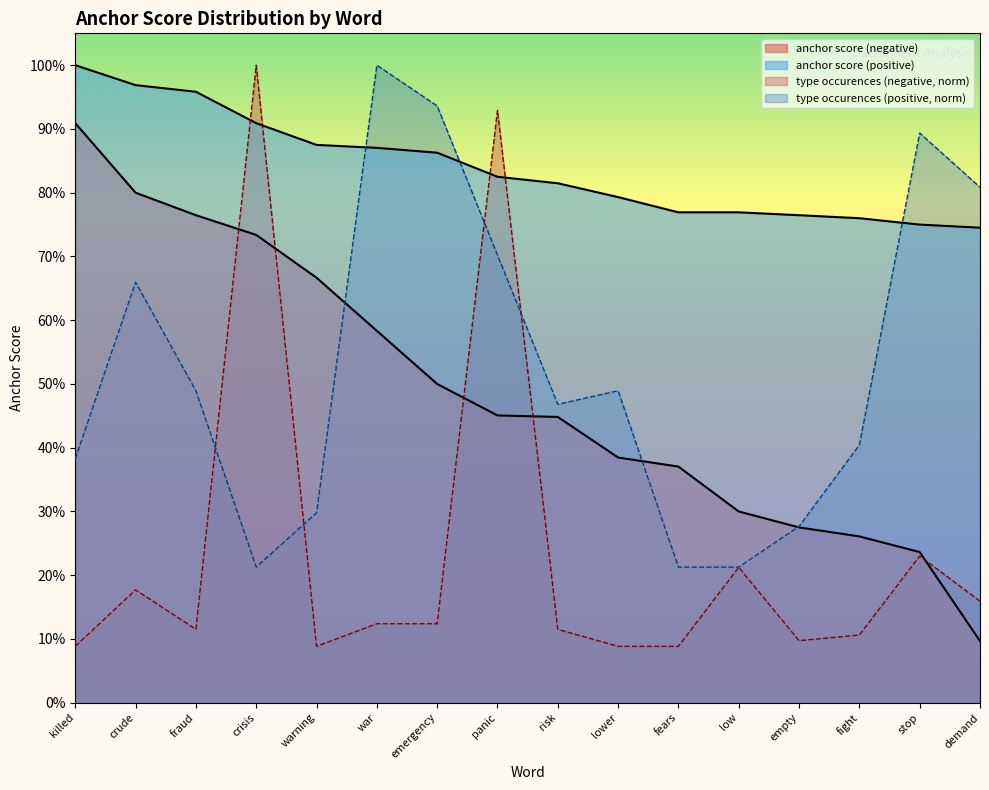

What is the difference between the highest and lowest values at lower?

0.7